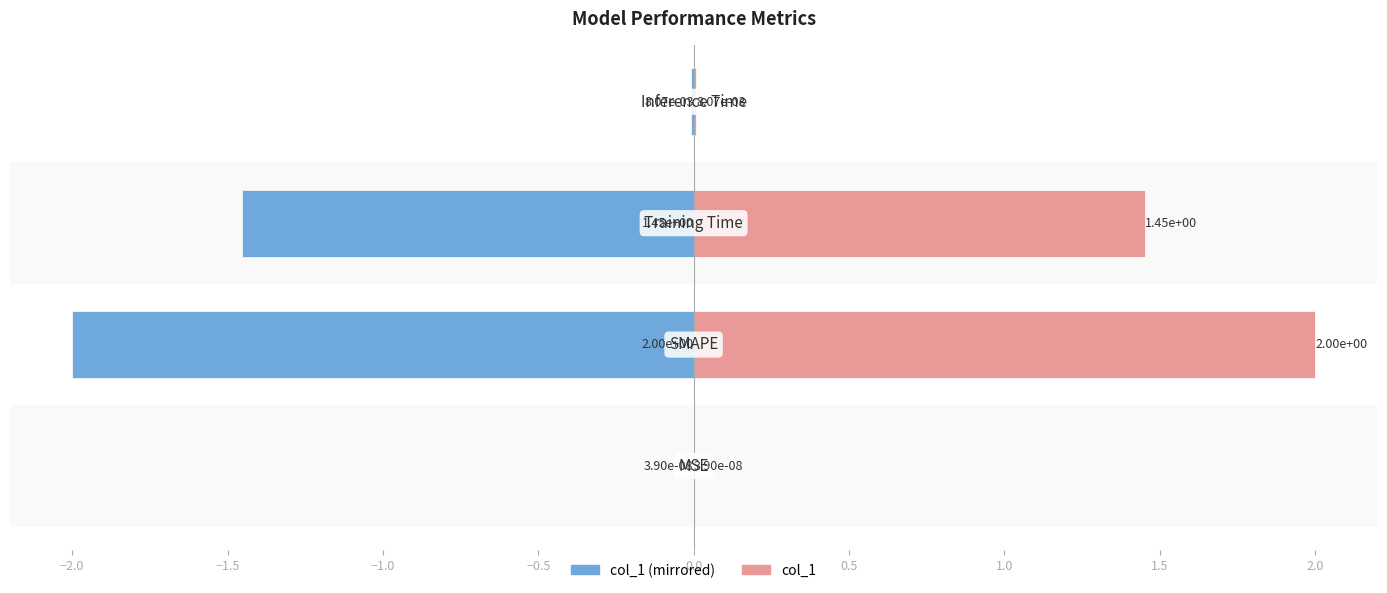

Count the number of categories in the chart.

4